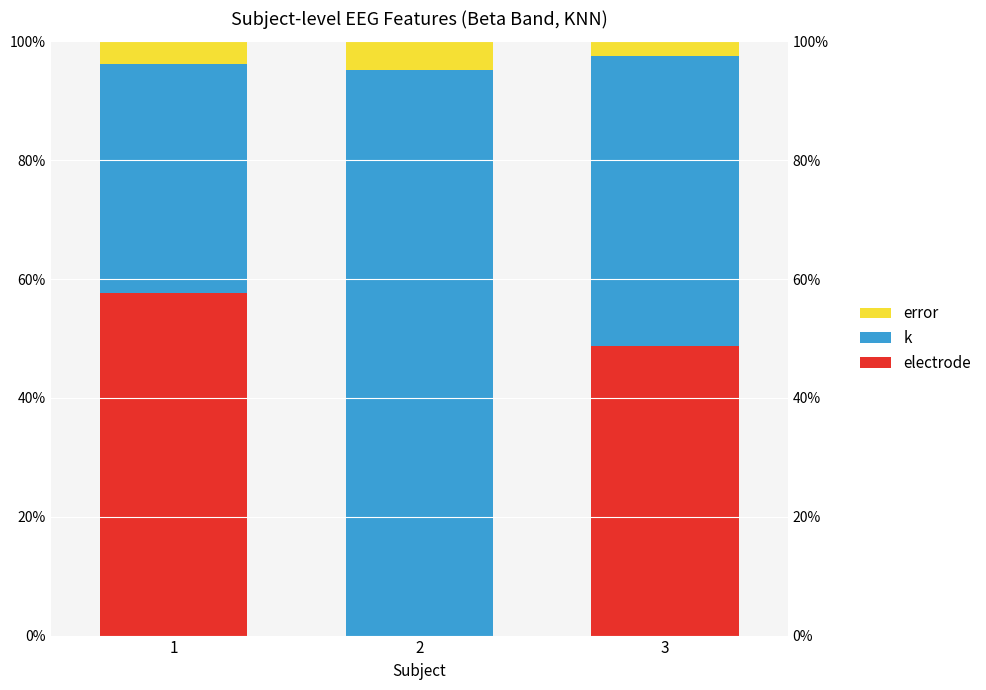

Are the bars horizontal?

No